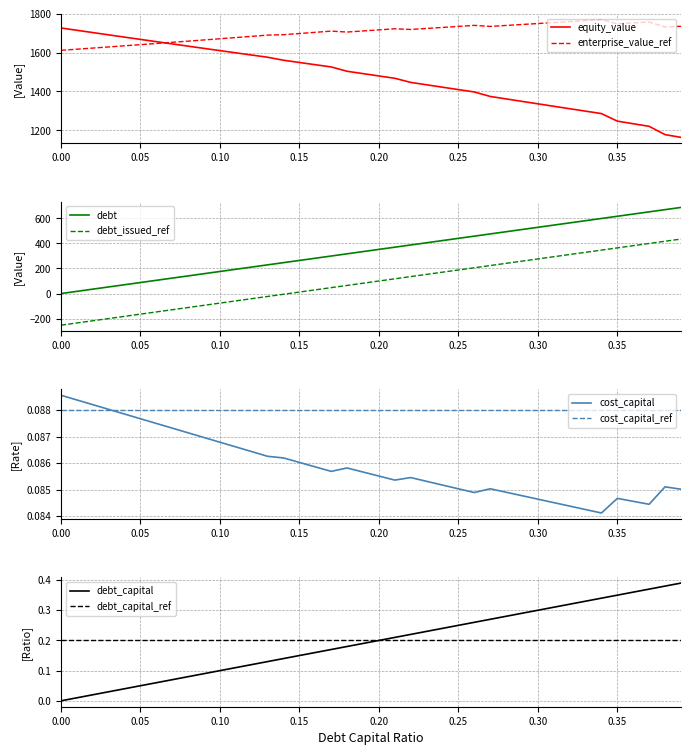

What is the average value of the equity_value series?

1475.8